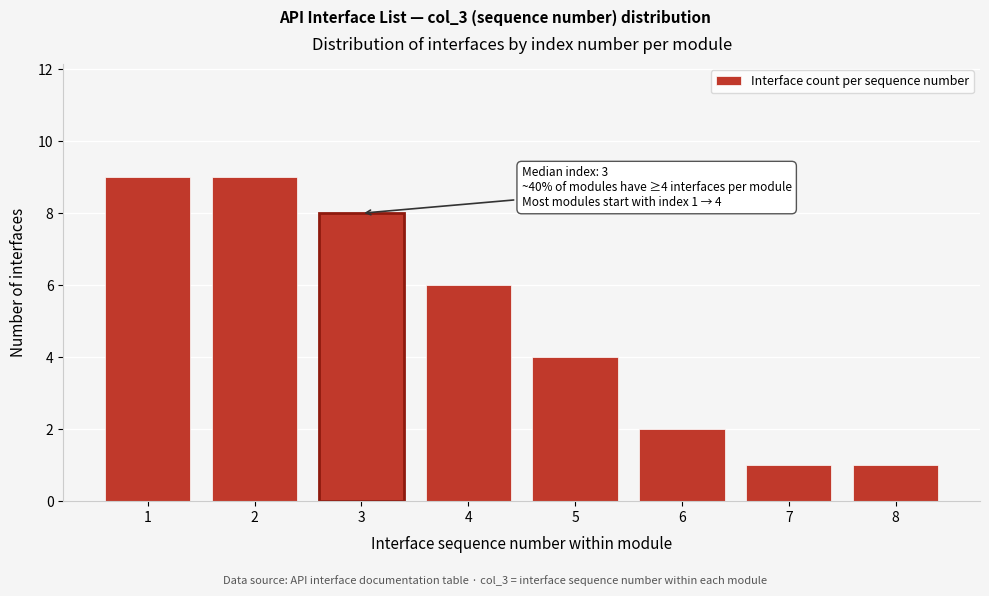

Reading right to left, list all the values displayed in this chart.

1	1	2	4	6	8	9	9